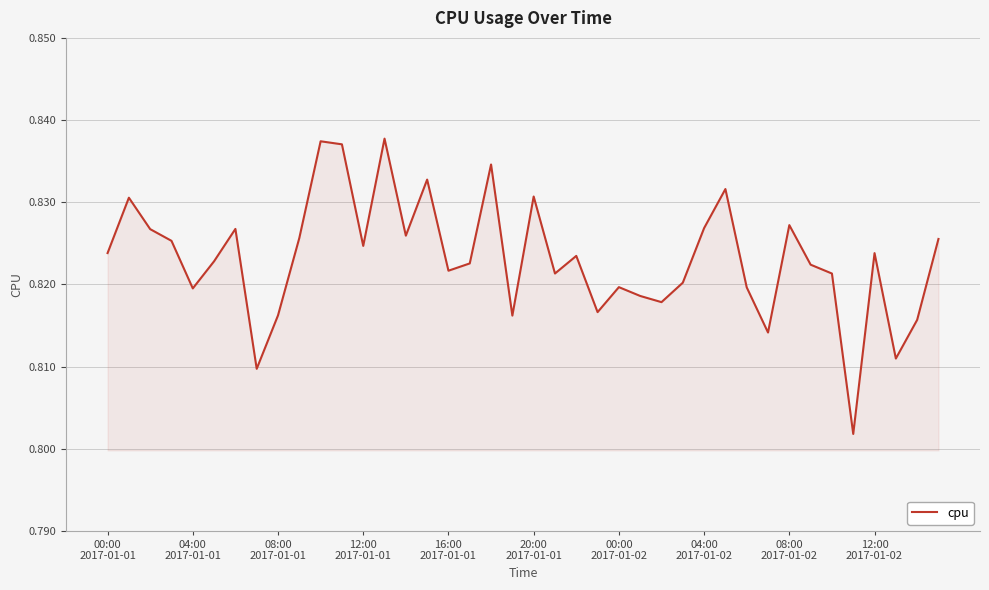

How many categories are shown in the chart?

40